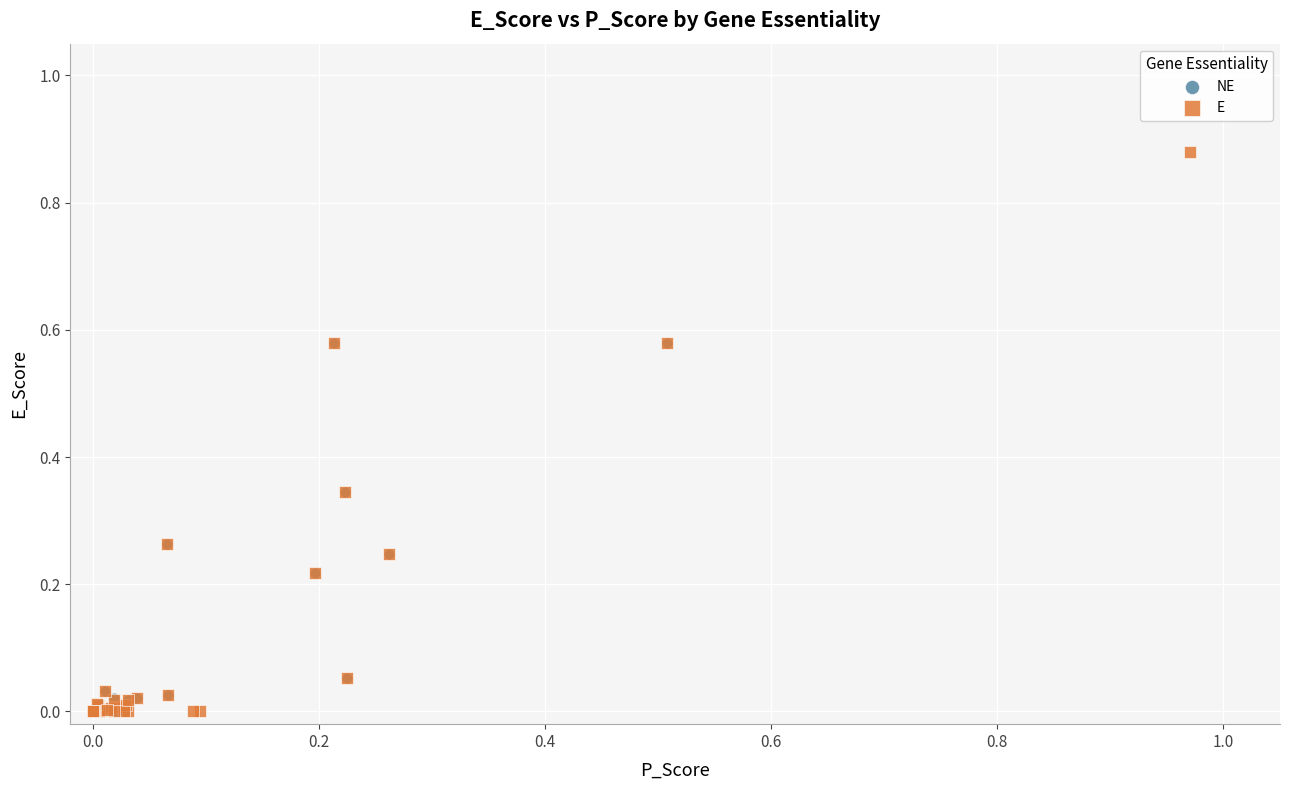

Which series contains the highest Y value?

E